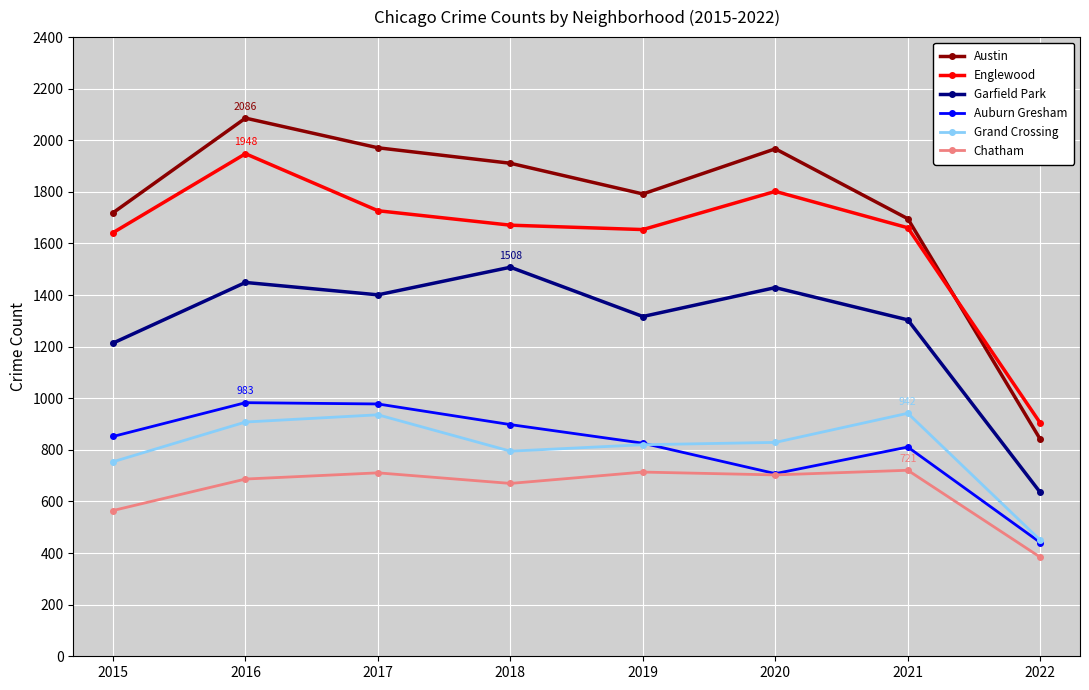

What is the spread (max minus min) of values at 2020?

1264